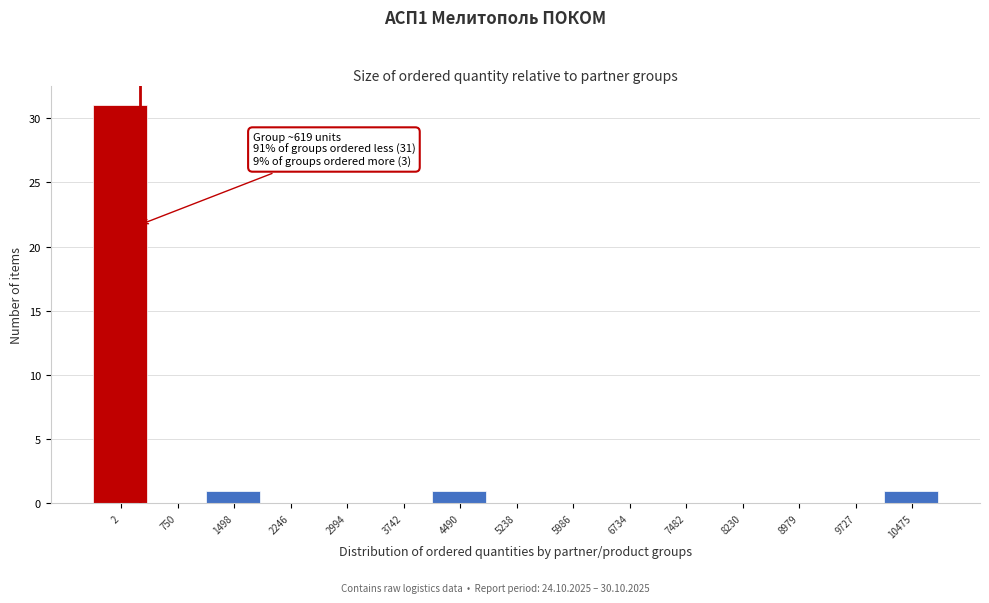

Reading left to right, transcribe all the data shown in this chart.

2=31	750=0	1498=1	2246=0	2994=0	3742=0	4490=1	5238=0	5986=0	6734=0	7482=0	8230=0	8979=0	9727=0	10475=1